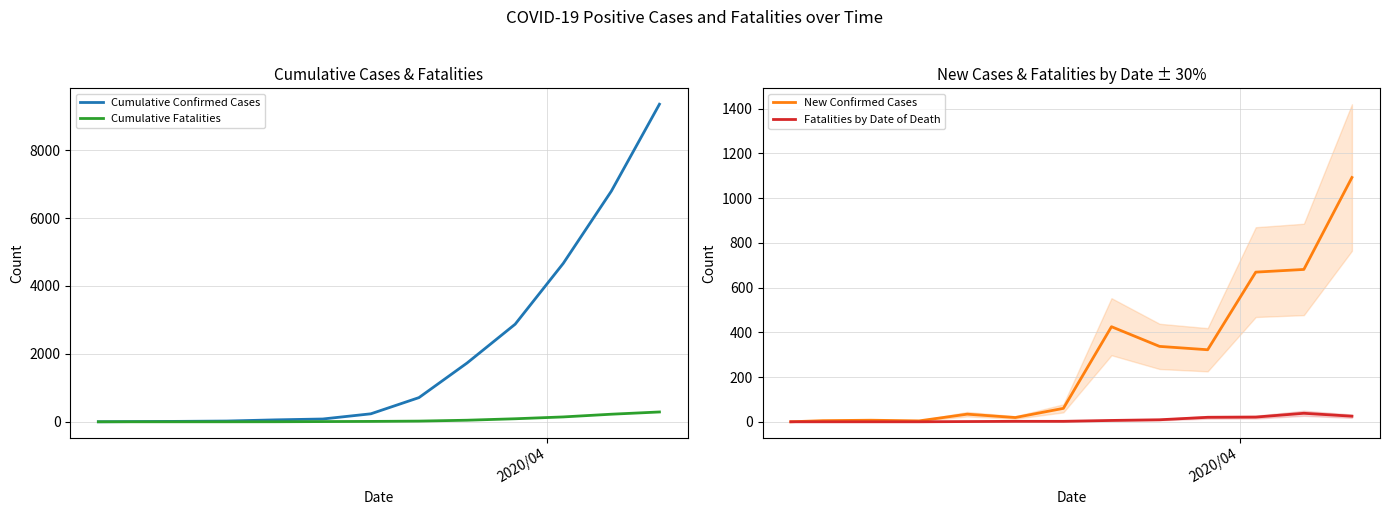

How many data points in Fatalities by Date of Death are less than 2?

5